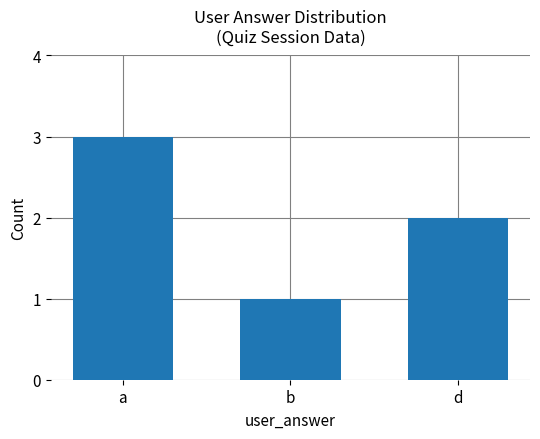

List the labels in order of value, smallest first.

b, d, a